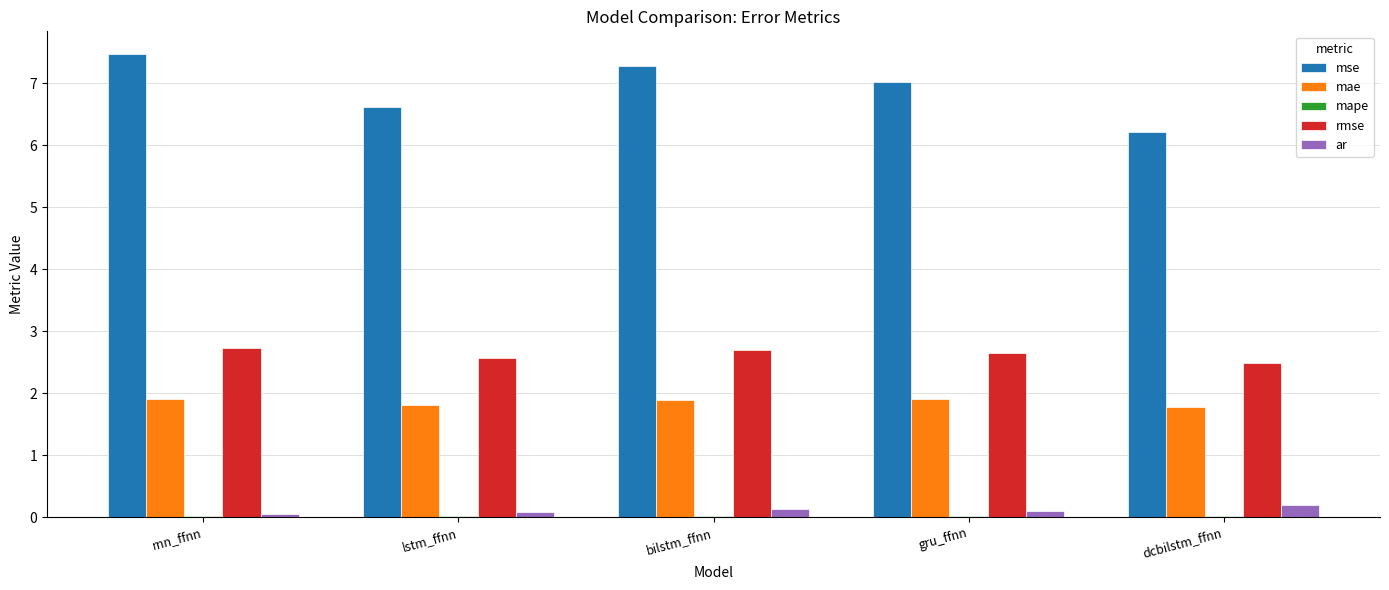

What is the average value of the mae series?

1.9